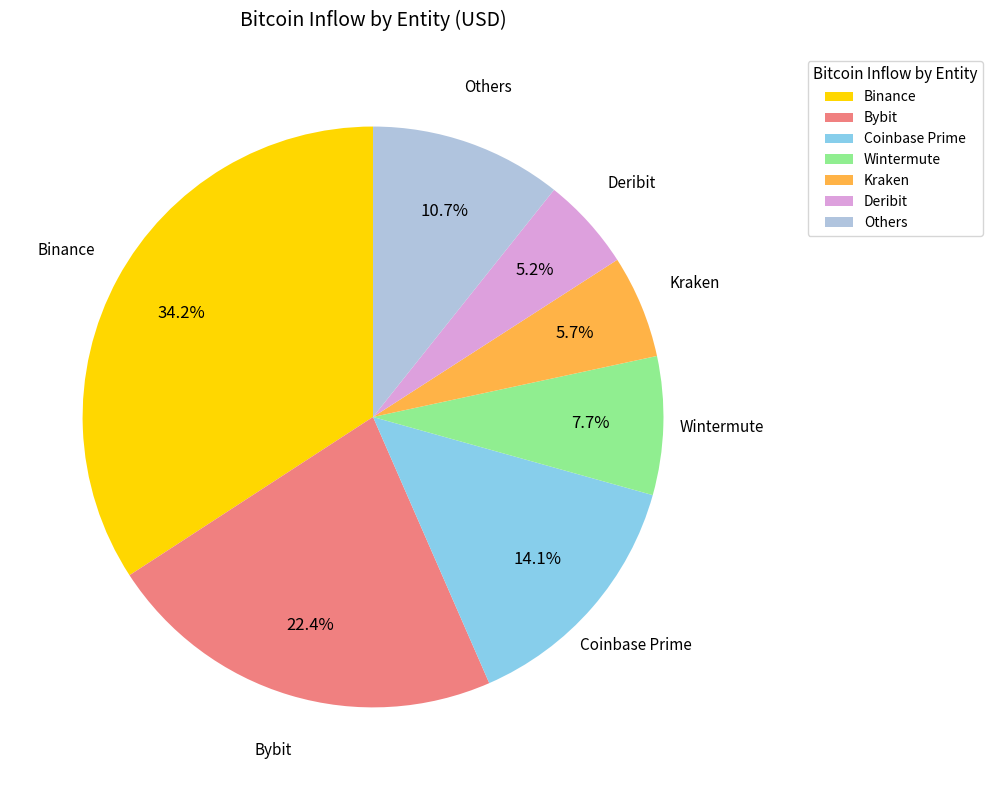

Is it true that Wintermute is 1% of the pie?

False